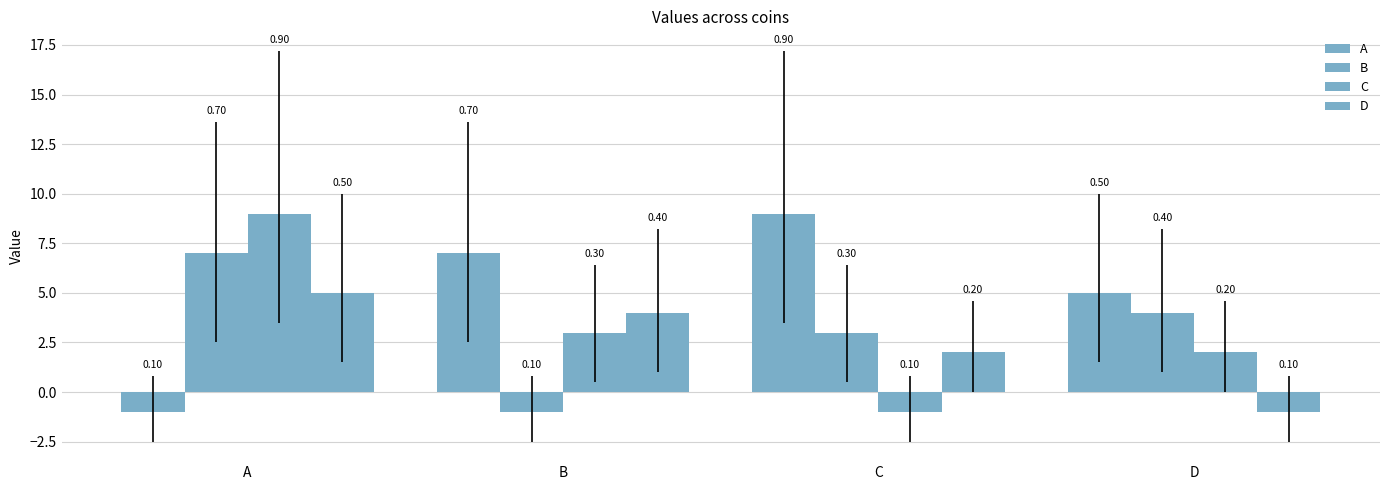

Reading right to left, transcribe all the data shown in this chart.

A: D=5	C=9	B=7	A=-1
B: D=4	C=3	B=-1	A=7
C: D=2	C=-1	B=3	A=9
D: D=-1	C=2	B=4	A=5